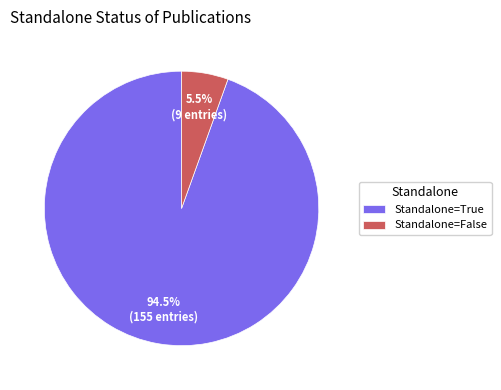

Which slice is the largest?

Standalone=True